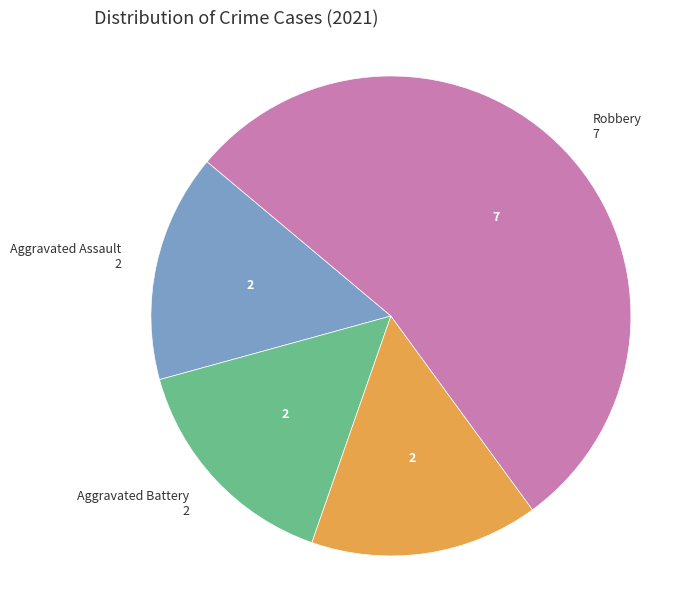

Does any single category account for the majority?

Yes